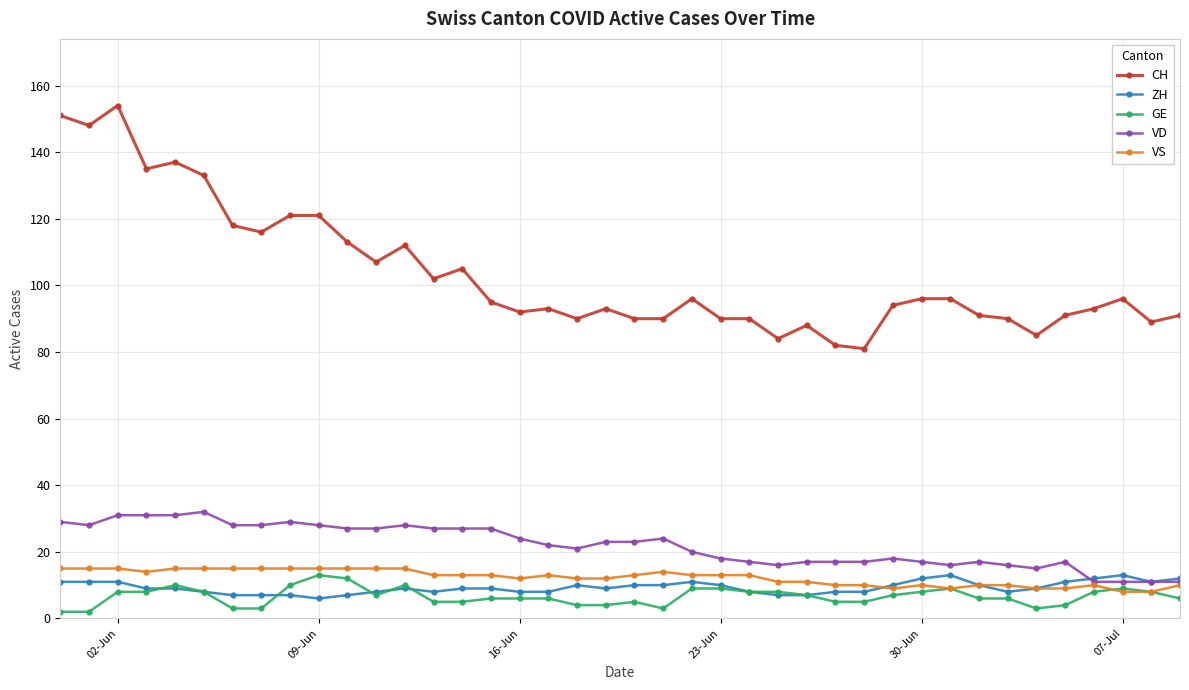

True or false: ZH has more than 2 points higher than both neighbors.

True